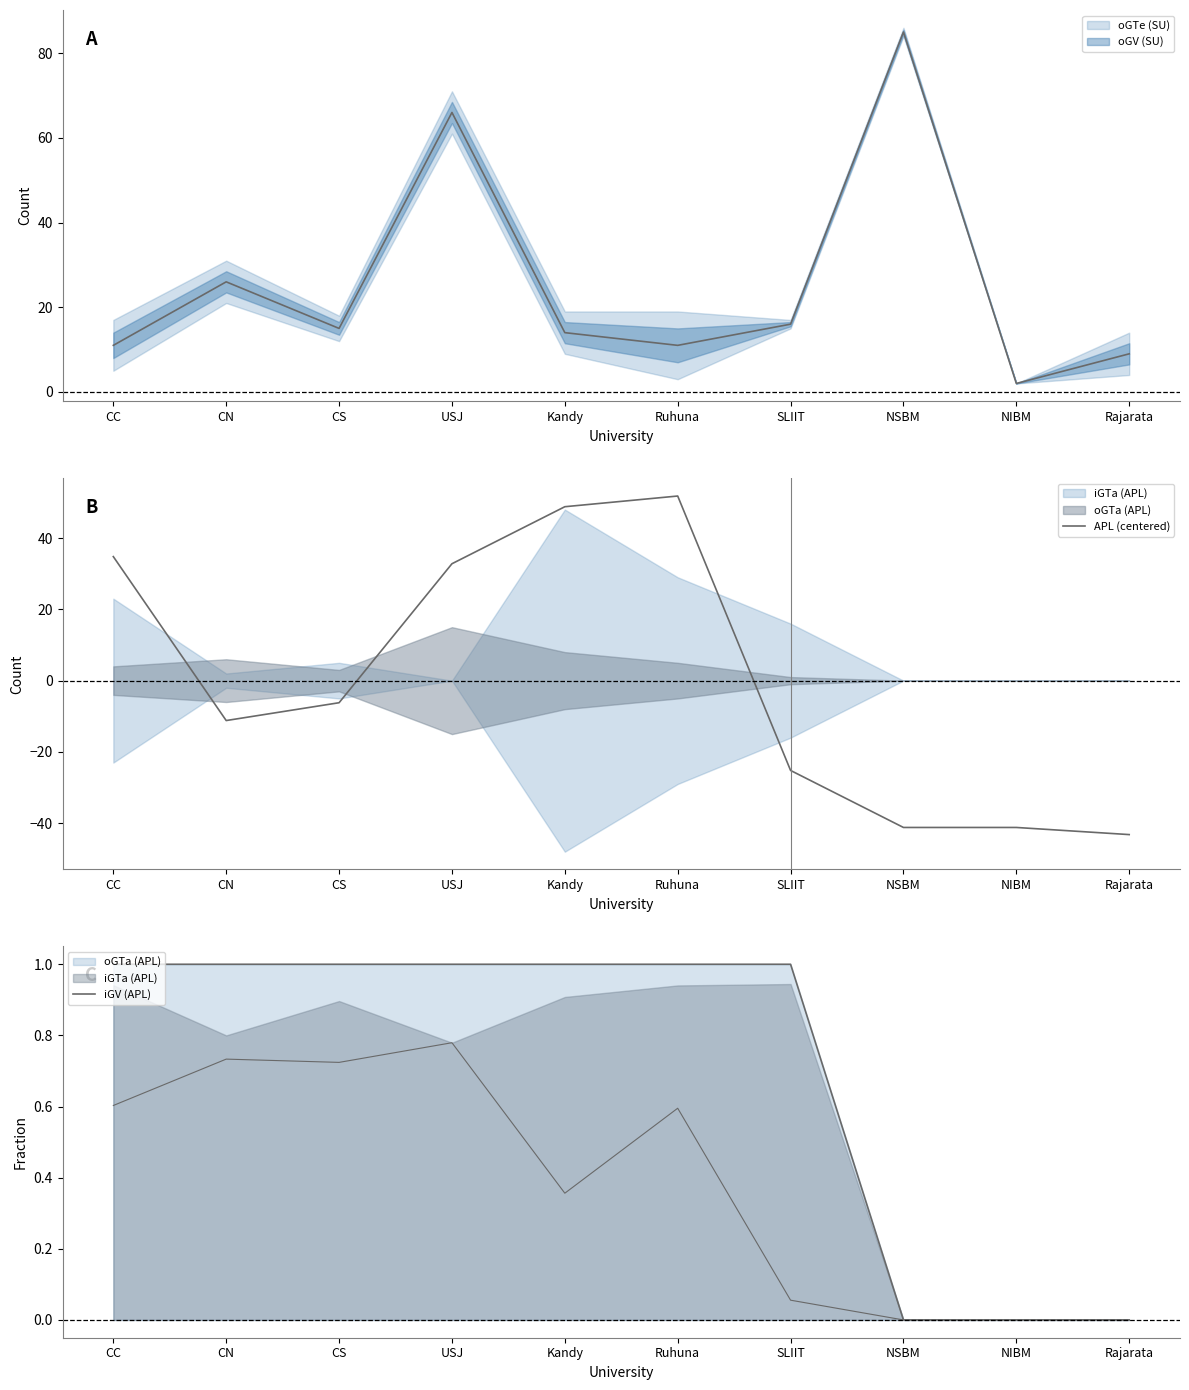

What is the label of the 3rd point from the left?

CS